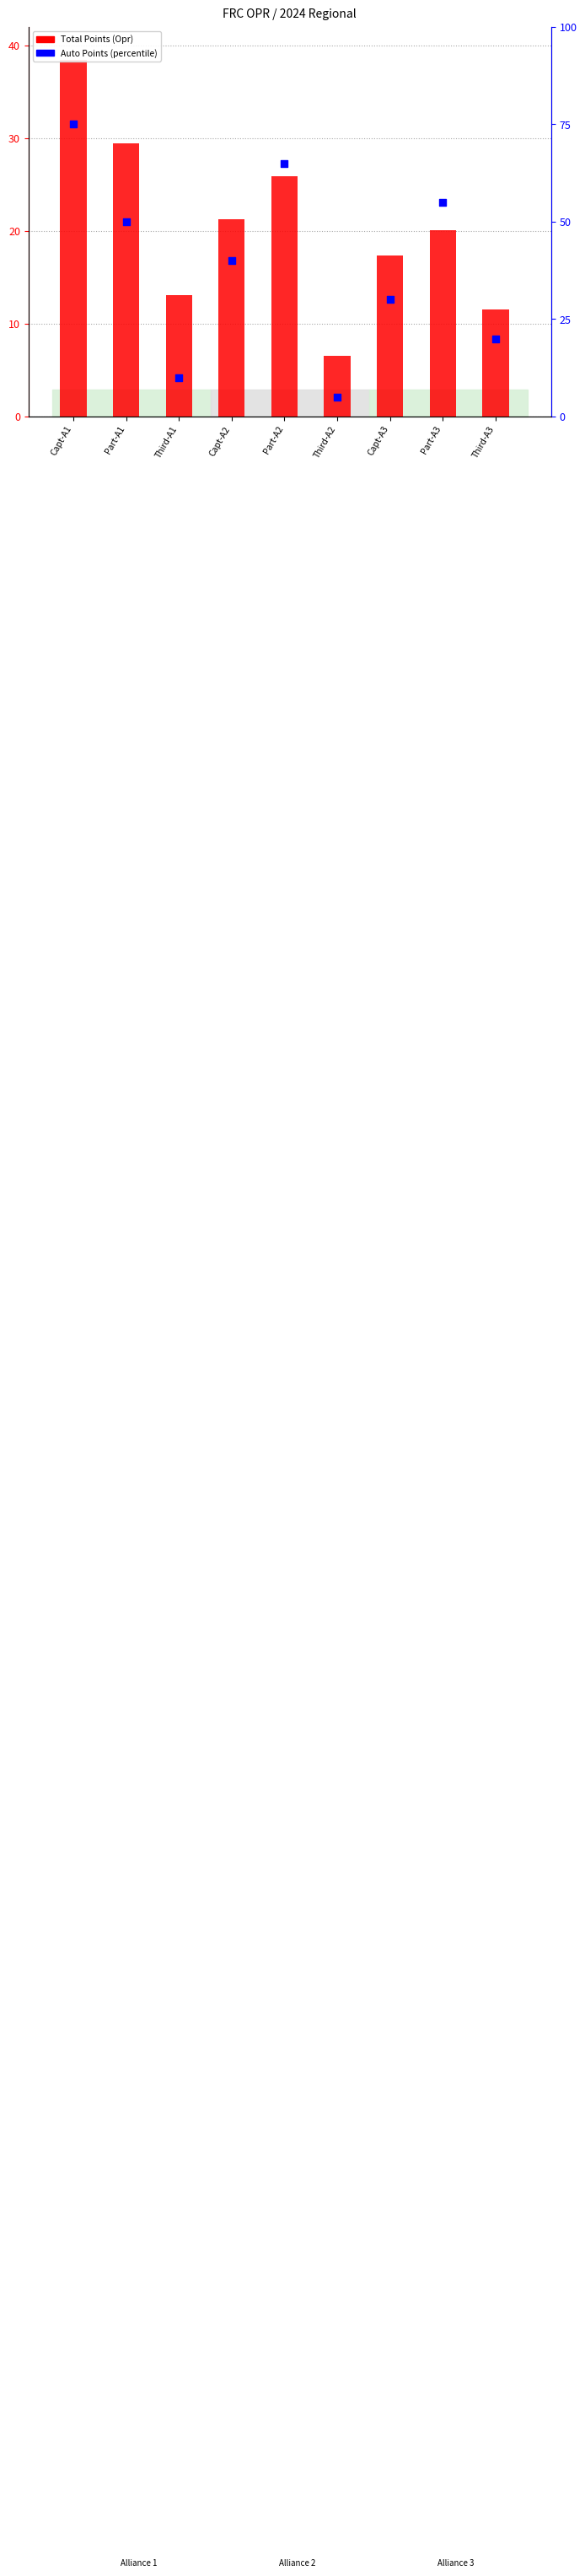

Which series contains the highest Y value?

Auto Points percentile